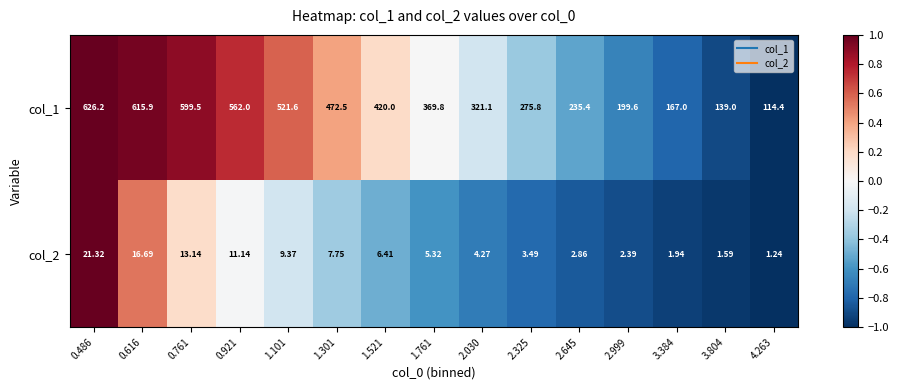

How many data points does each series have?

15